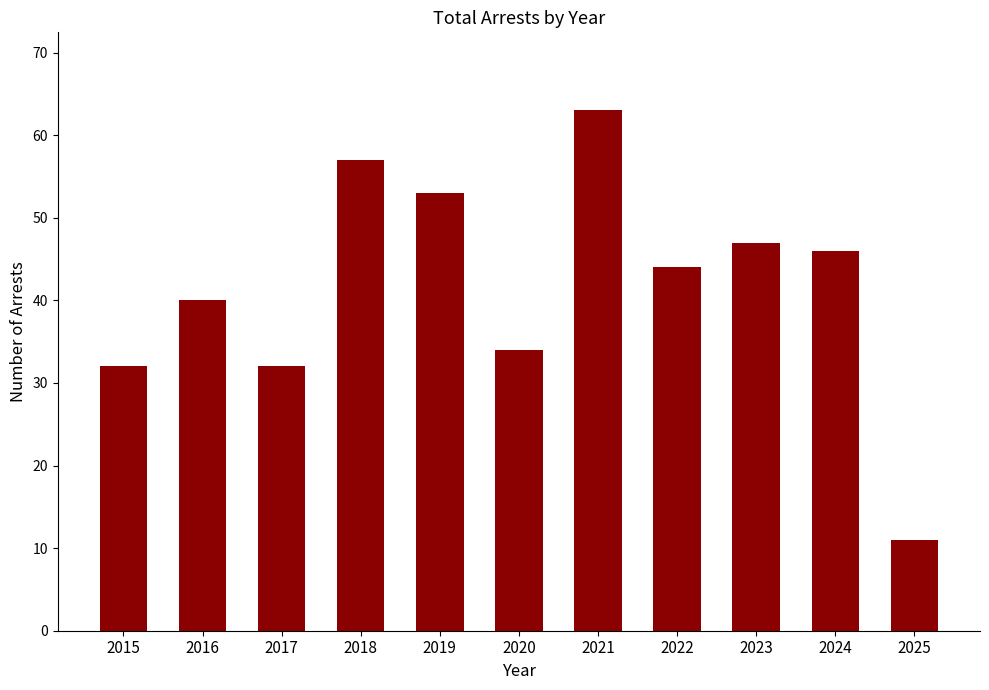

What value does the data have at 2018?

57